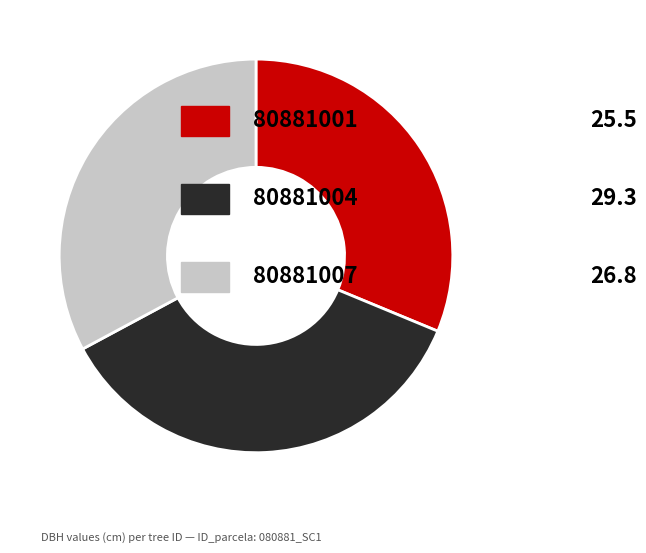

Is there any slice that represents more than half of the pie?

No